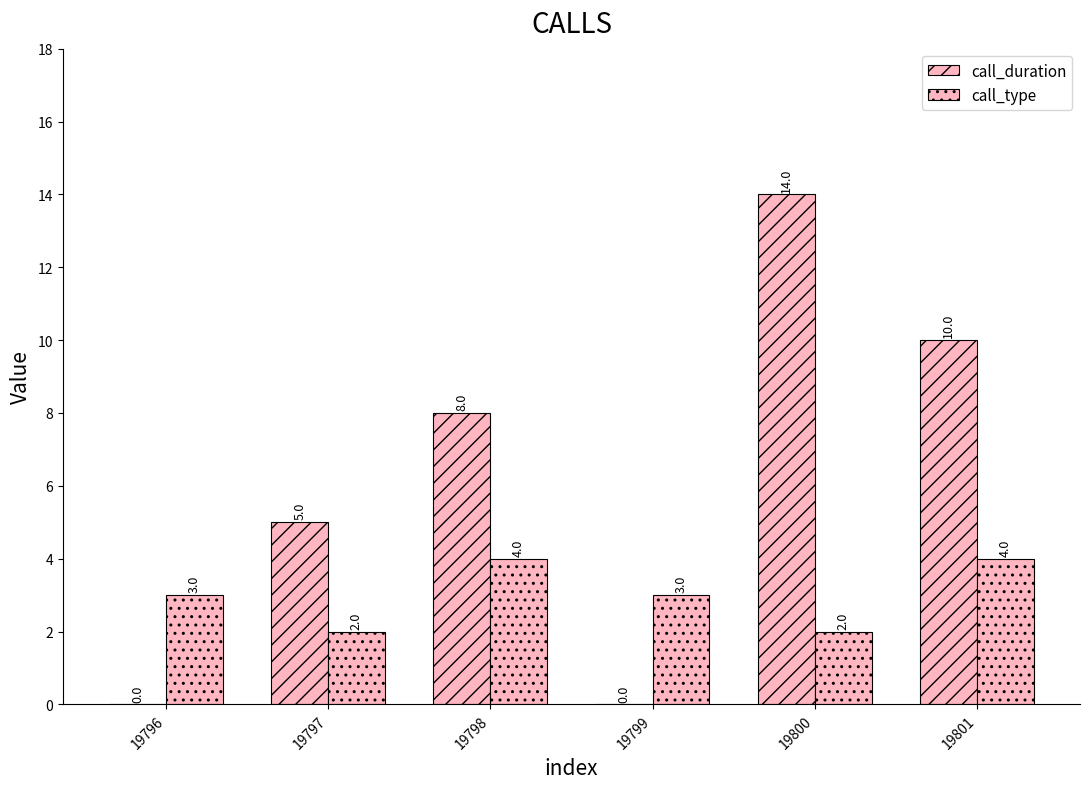

Does the chart contain stacked bars?

No